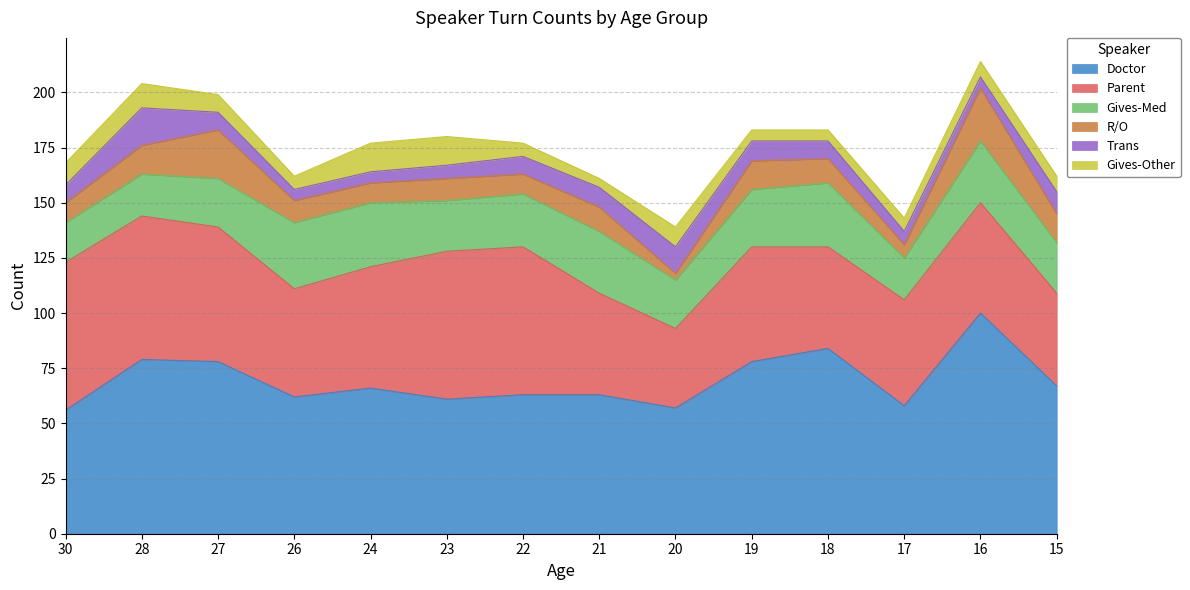

Is it true that R/O equals 18 at 18?

False